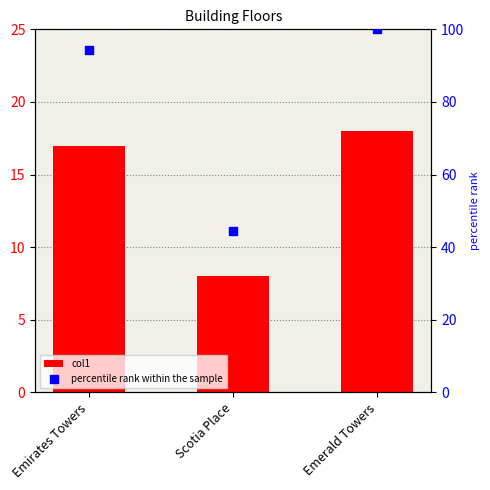

What are all the series names shown in the legend?

col1, percentile rank within the sample